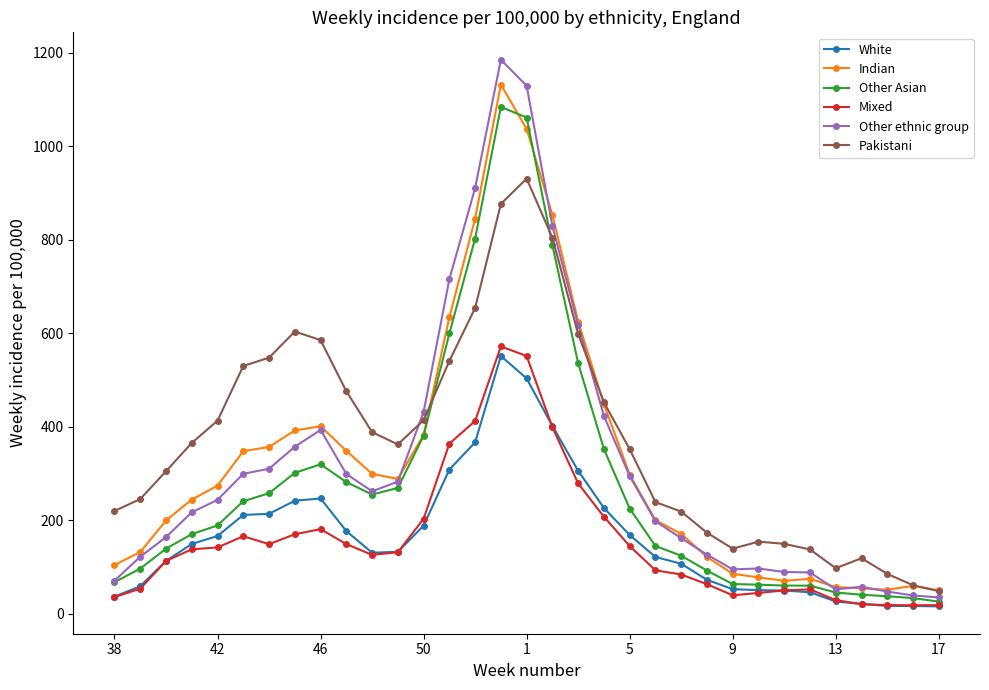

How many data points does each series have?

33